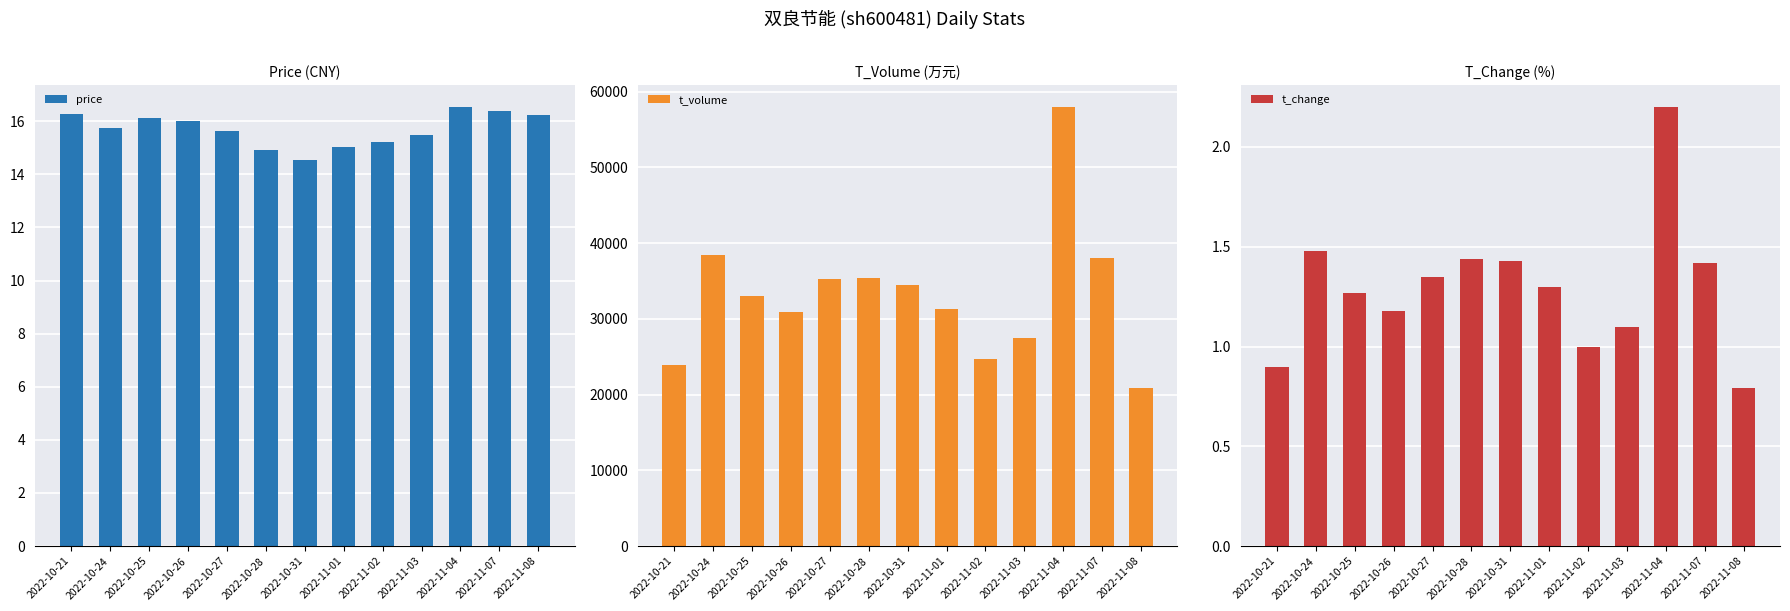

Rank the series by their maximum value, from highest to lowest.

t_volume, price, t_change